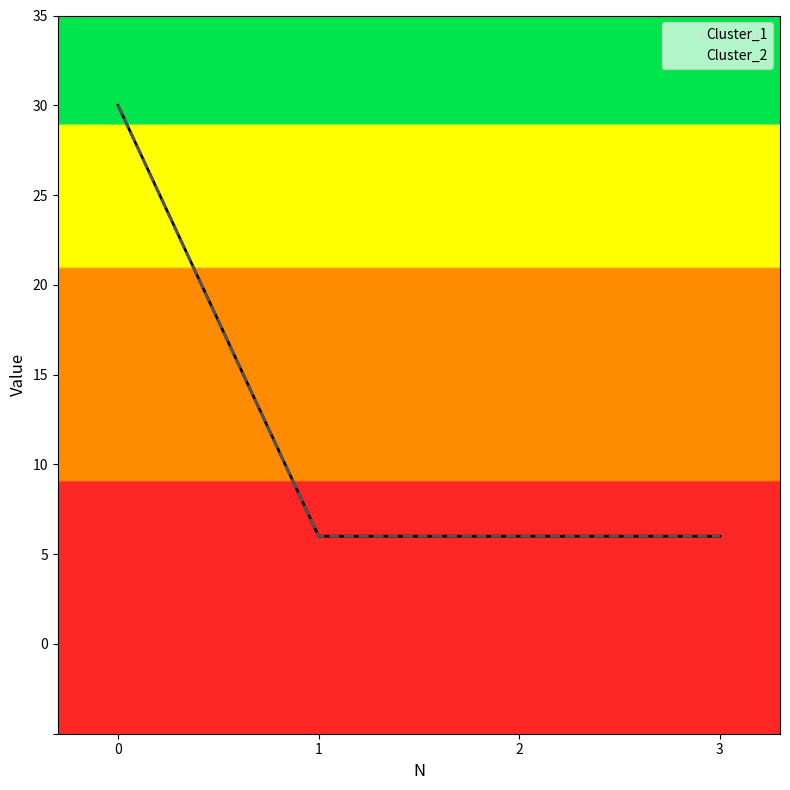

True or false: Cluster_1 and Cluster_2 intersect in this chart.

False